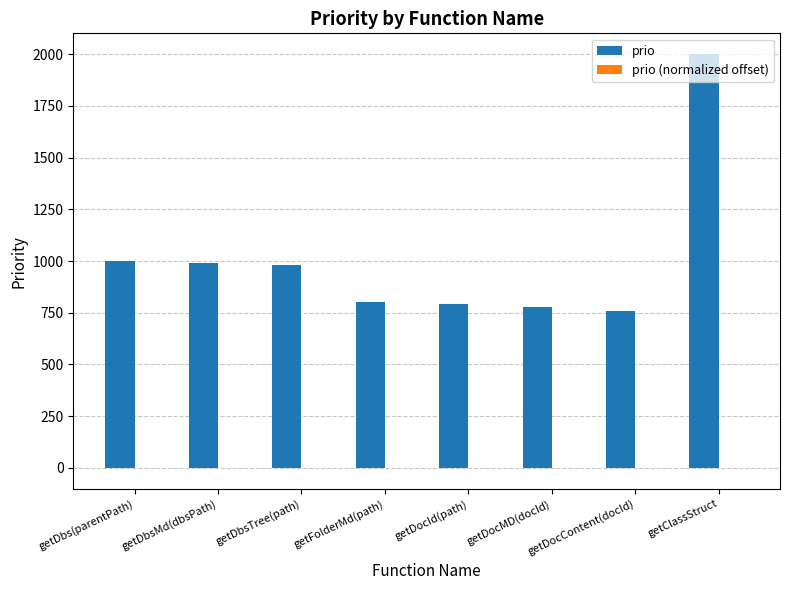

Count the number of categories in the chart.

8